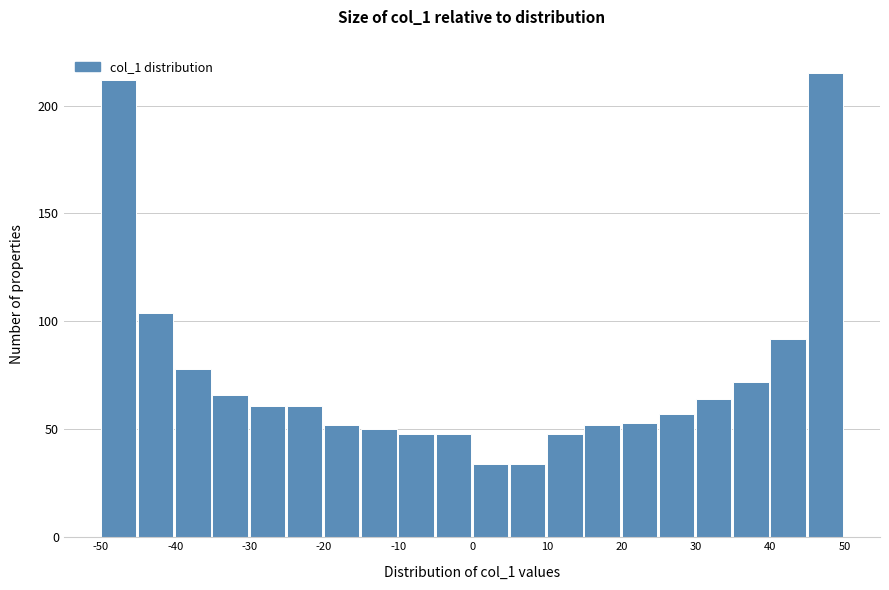

Reading left to right, transcribe this chart: for each bar, give the range it covers on the x-axis and its height. The values are not printed on the chart, so give them approximately, as read against the axis.

-50 to -45: 210
-45 to -40: 105
-40 to -35: 80
-35 to -30: 65
-30 to -25: 60
-25 to -20: 60
-20 to -15: 50
-15 to -10: 50
-10 to -5: 50
-5 to 0: 50
0 to 5: 35
5 to 10: 35
10 to 15: 50
15 to 20: 50
20 to 25: 55
25 to 30: 55
30 to 35: 65
35 to 40: 70
40 to 45: 90
45 to 50: 215